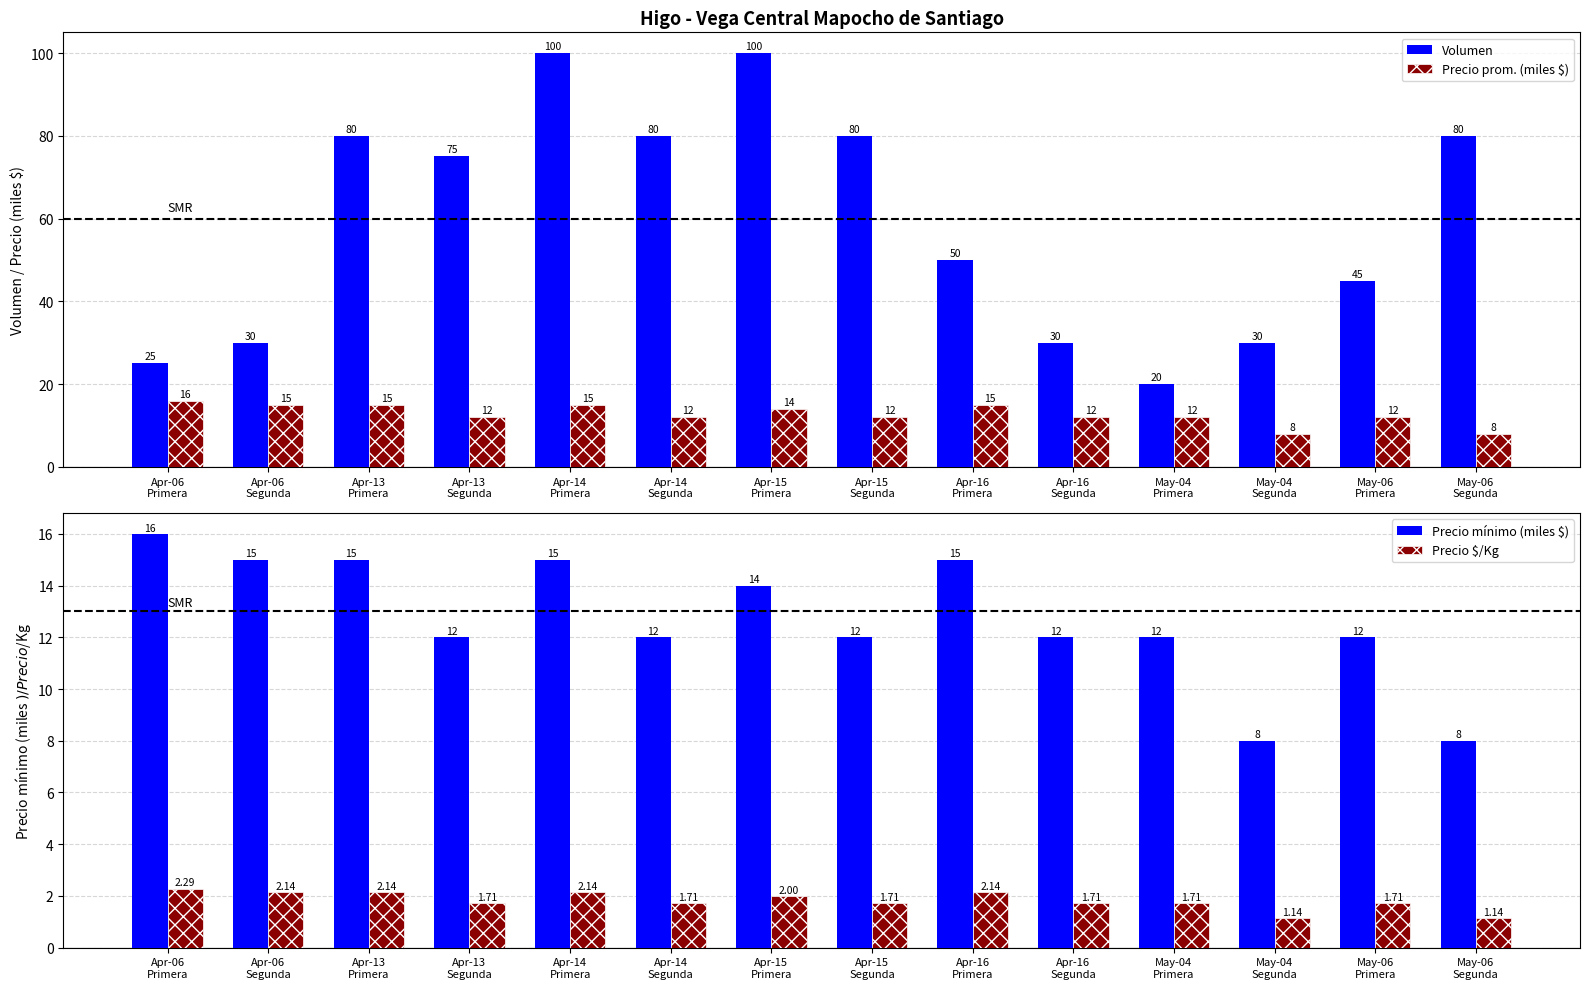

Rank the series by their maximum value, from highest to lowest.

Volumen, Precio prom. (miles $), Precio mínimo (miles $), Precio $/Kg